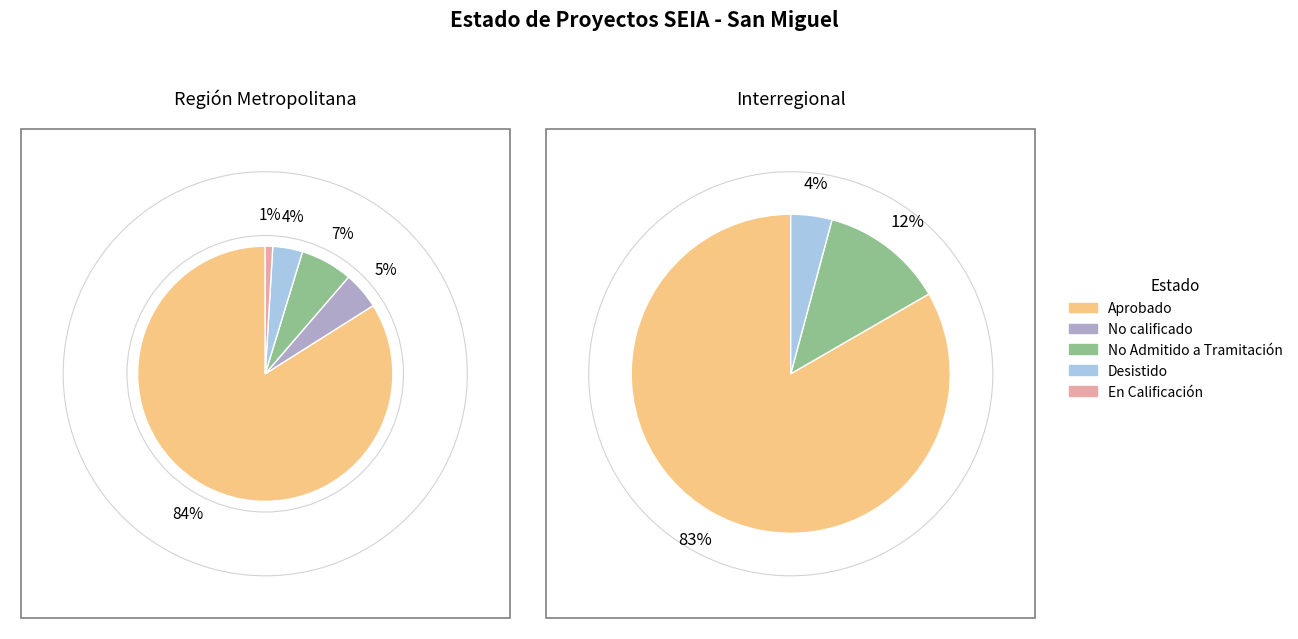

Rank the categories by value from lowest to highest.

En Calificación, No calificado, Desistido, No Admitido a Tramitación, Aprobado